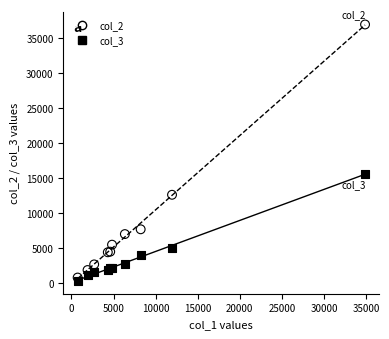

What is the X range (max minus min) for the scatter plot?

34147.1